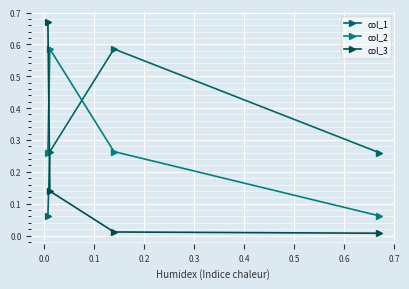

True or false: col_1 has more than 2 interior local peaks.

False